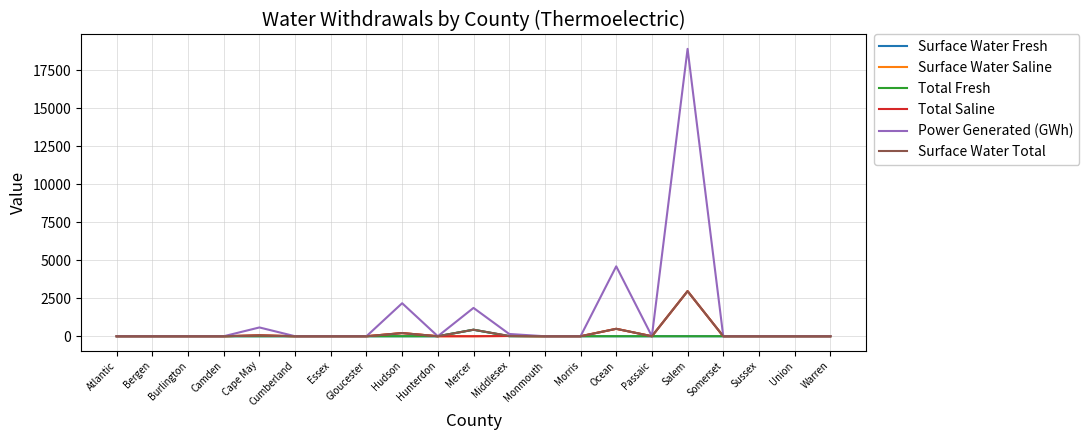

Does the chart have visible grid lines?

Yes